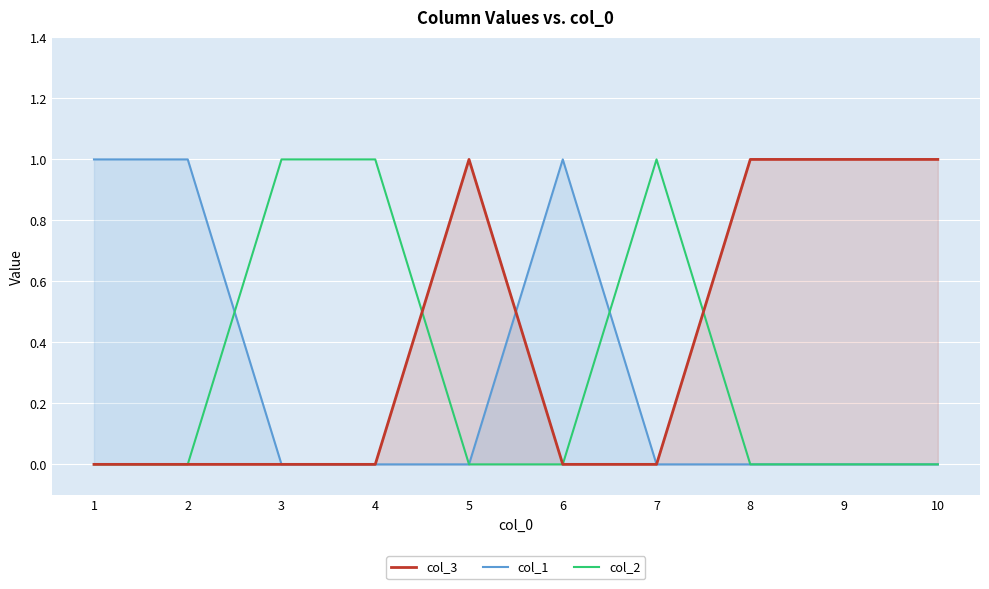

Reading left to right, extract all data points from this chart.

col_3: 0	0	0	0	1	0	0	1	1	1
col_1: 1	1	0	0	0	1	0	0	0	0
col_2: 0	0	1	1	0	0	1	0	0	0